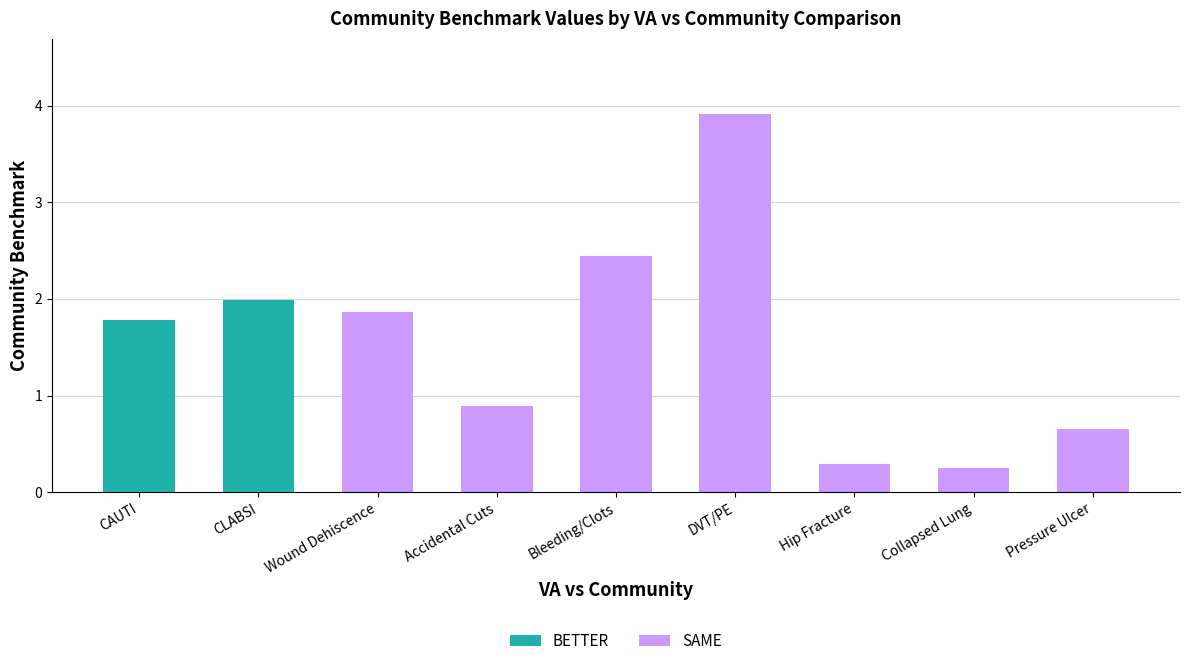

The value of SAME at Bleeding/Clots is 2.4. True or false?

True